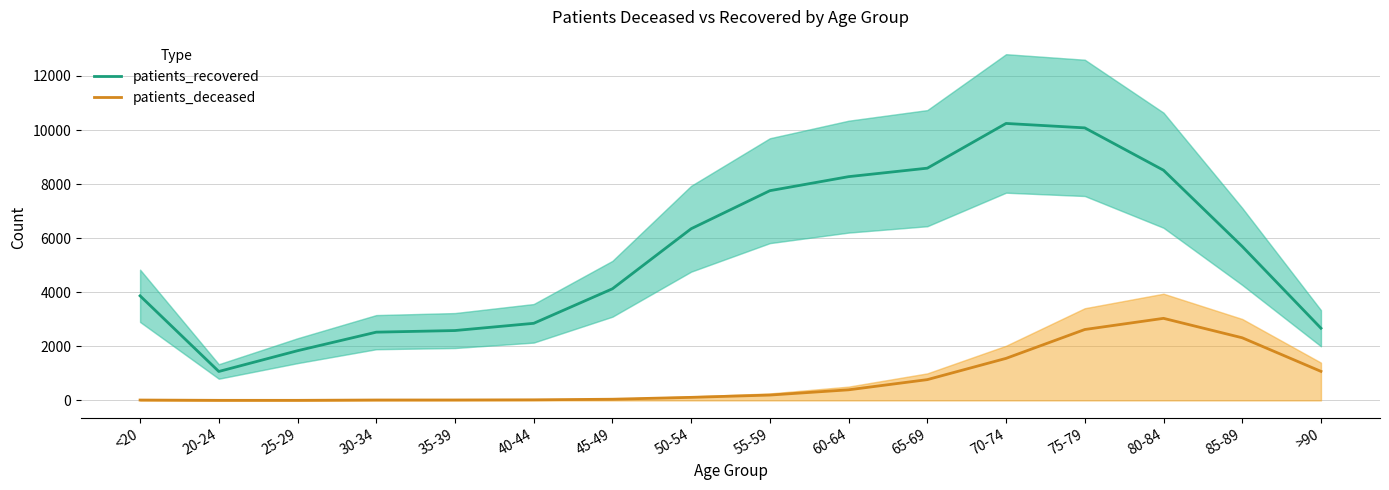

What is the difference between the second highest and minimum values in the patients_recovered series?

9009